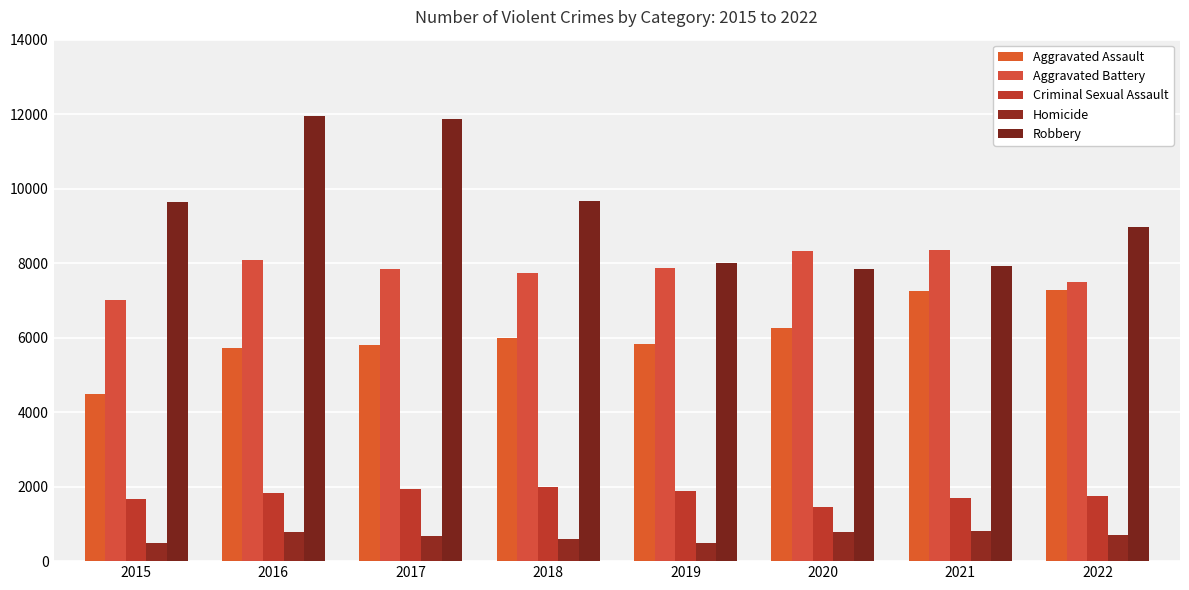

What are all the series names shown in the legend?

Aggravated Assault, Aggravated Battery, Criminal Sexual Assault, Homicide, Robbery